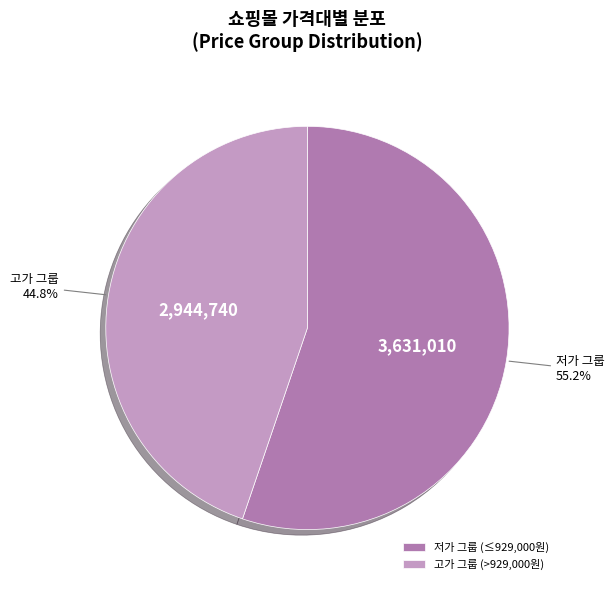

The 씨넥스 스토어 slice represents 2% of the pie. True or false?

False